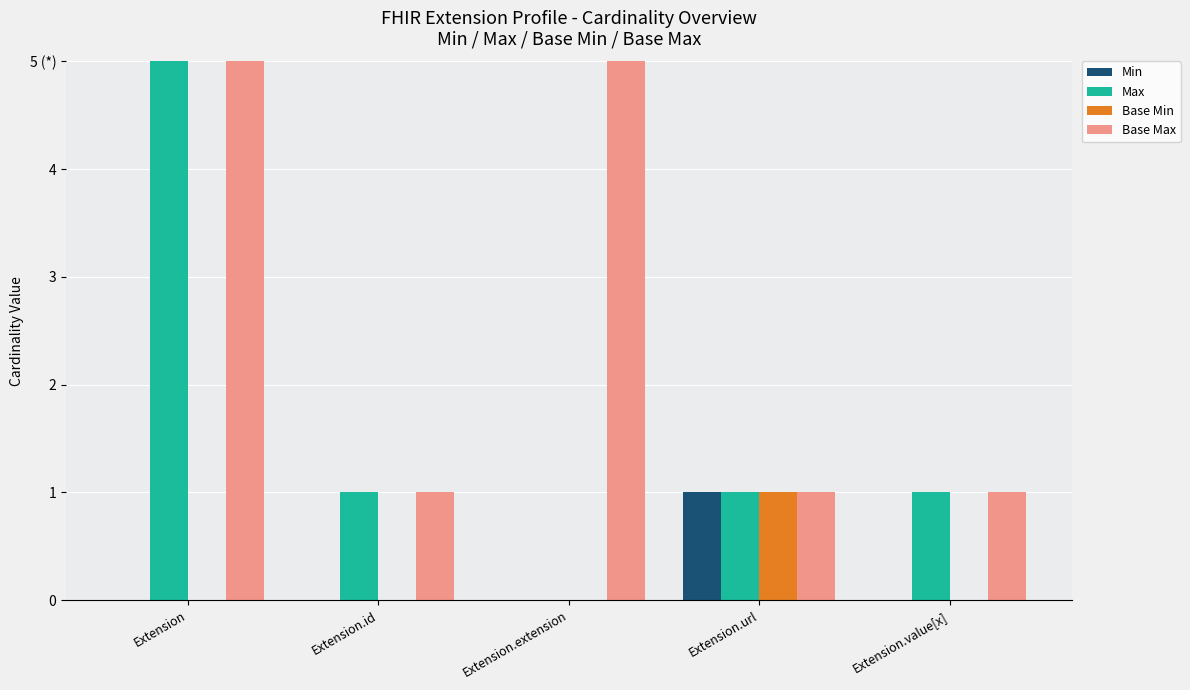

Which series has the widest spread of values?

Max